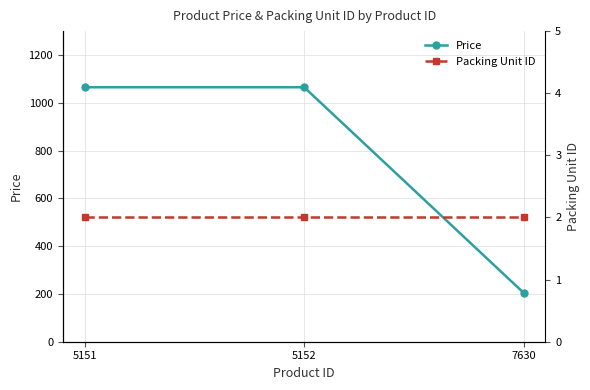

Between 5151 and 5152, which is larger?

5151